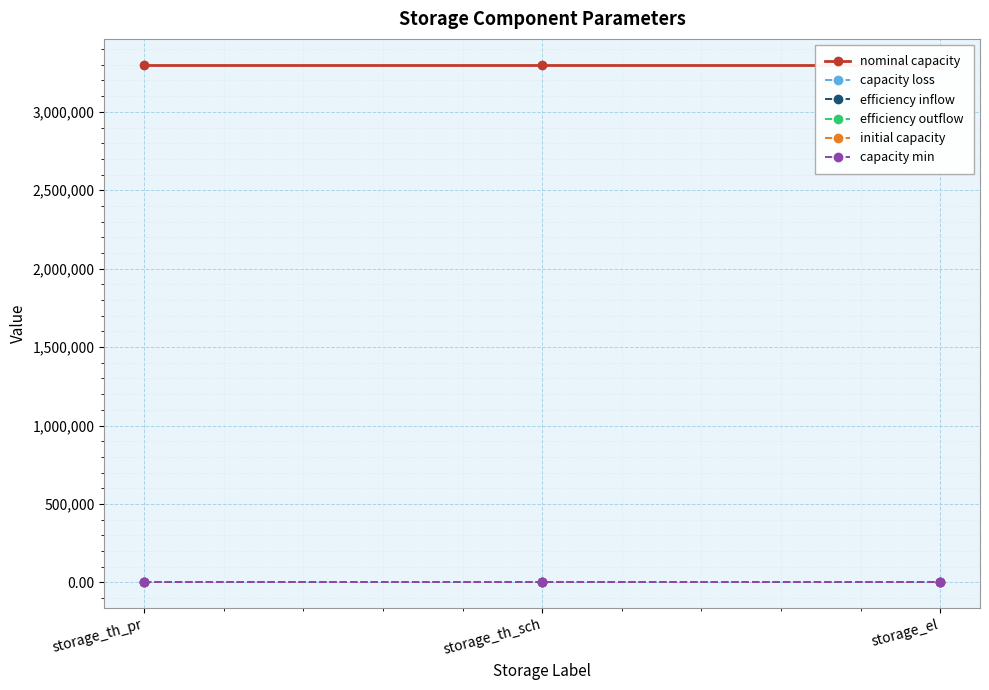

Reading right to left, extract all data points from this chart.

nominal capacity: 3300000.0	3300000.0	3300000.0
capacity loss: 0.0	0.0	0.0
efficiency inflow: 0.9	0.9	0.9
efficiency outflow: 0.9	0.9	0.9
initial capacity: 0.0	0.0	0.0
capacity min: 0.0	0.0	0.0